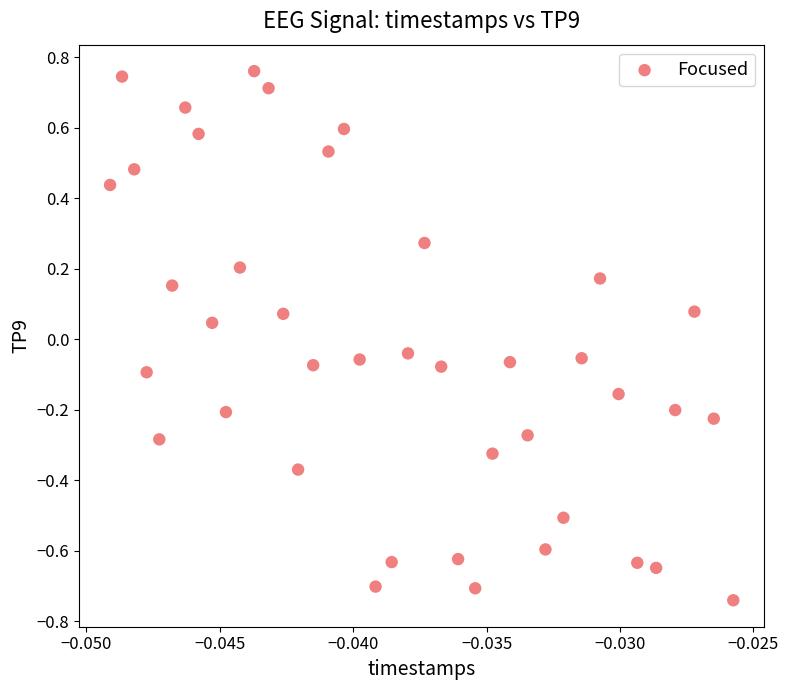

What is the range of Y values (max minus min)?

1.5